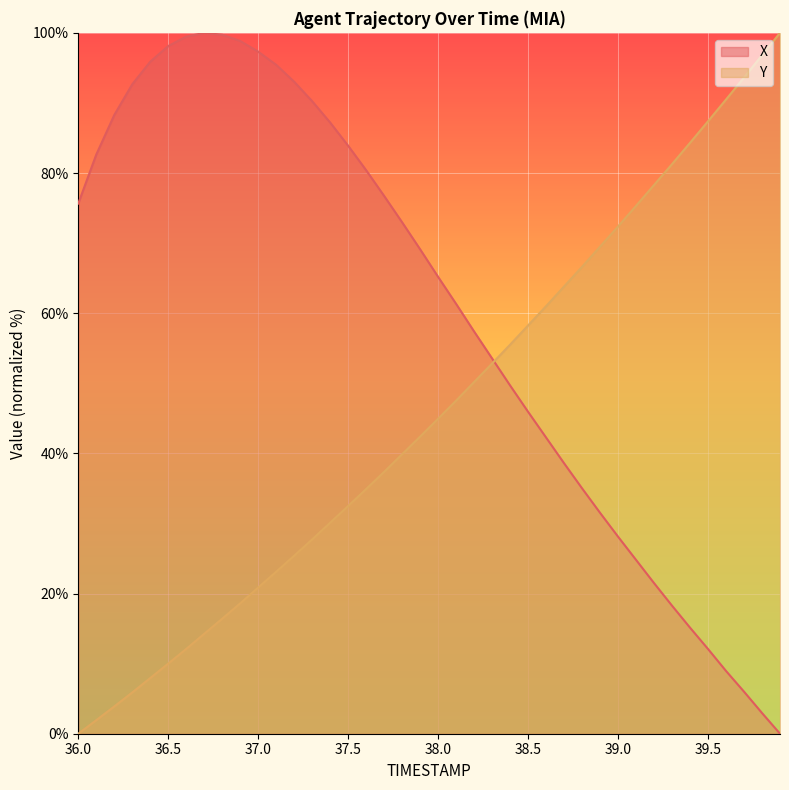

Reading left to right, what are all the values shown in this chart?

X: 75.6	82.6	88.3	92.7	95.9	98.1	99.5	100.0	99.7	98.8	97.3	95.4	93.0	90.2	87.2	83.9	80.4	76.7	73.0	69.1	65.2	61.3	57.4	53.5	49.7	45.9	42.3	38.6	35.0	31.5	28.1	24.8	21.5	18.3	15.1	12.1	9.0	6.0	3.0	0.0
Y: 0.0	1.9	3.9	5.9	7.9	10.0	12.1	14.3	16.4	18.6	20.9	23.1	25.4	27.7	30.1	32.5	34.9	37.4	39.9	42.4	44.9	47.5	50.2	52.8	55.5	58.3	61.0	63.8	66.6	69.5	72.4	75.3	78.3	81.3	84.3	87.4	90.5	93.6	96.8	100.0